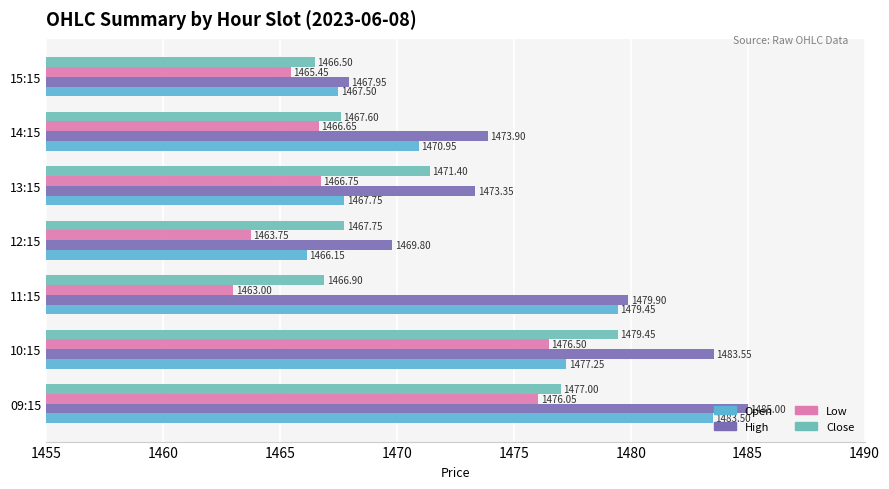

Which series has the largest range (max minus min)?

Open